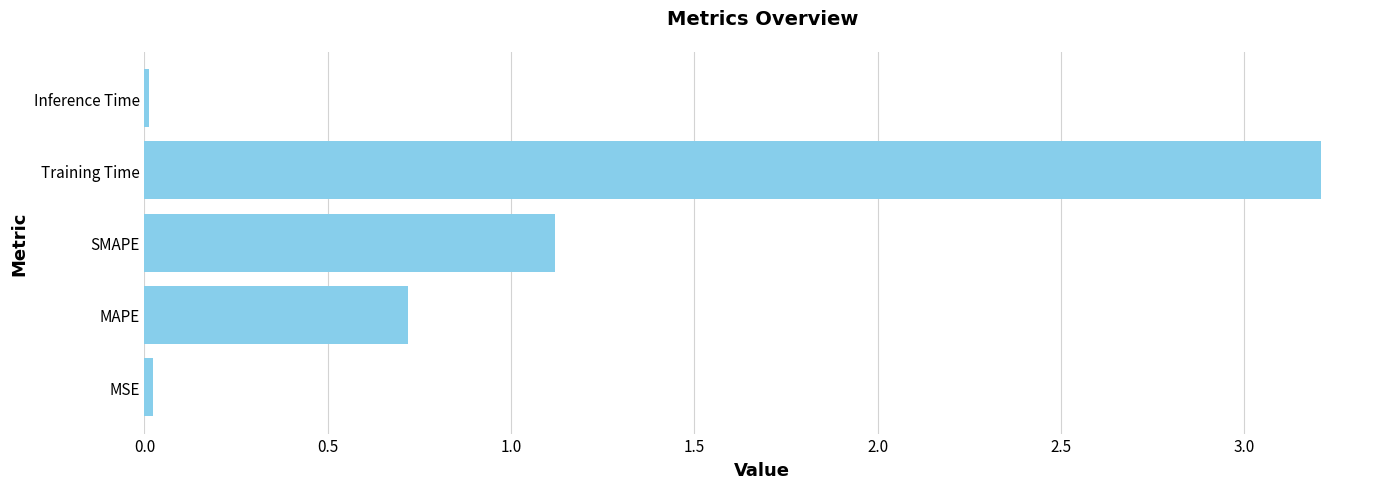

What is the approximate value at Training Time?

3.2